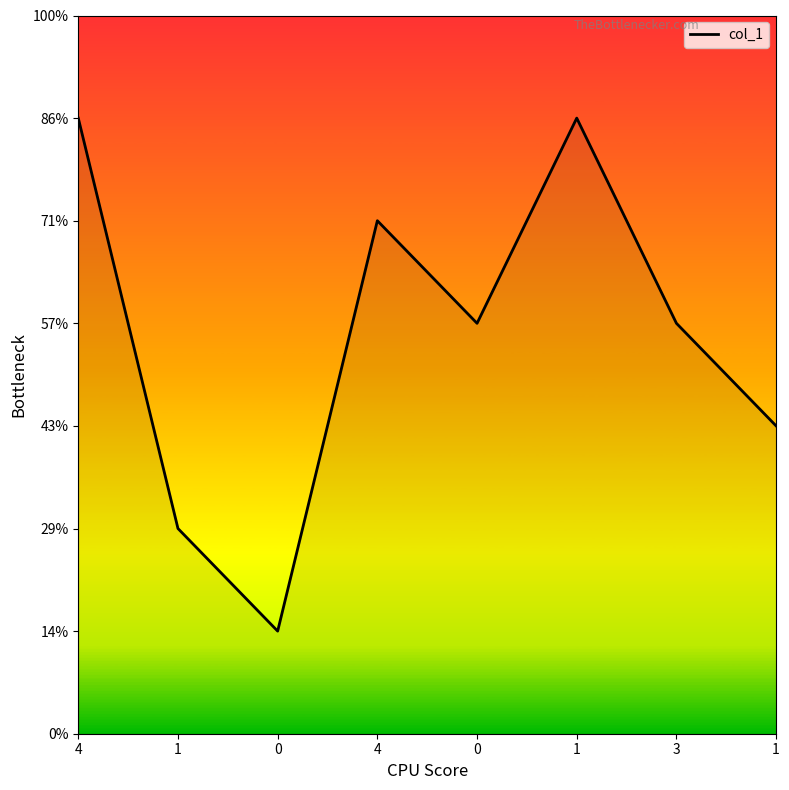

Does the chart have visible grid lines?

No